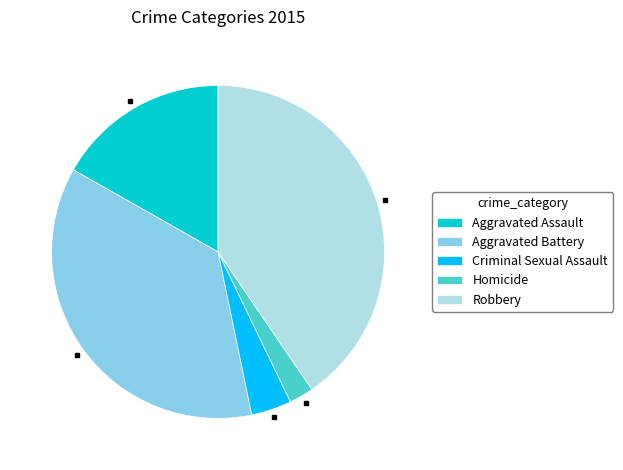

Does Aggravated Assault represent more than half of the total?

No